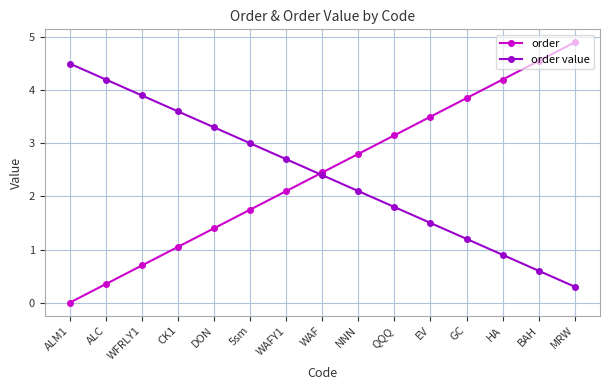

Where is order nearest to the value 2?

WAFY1